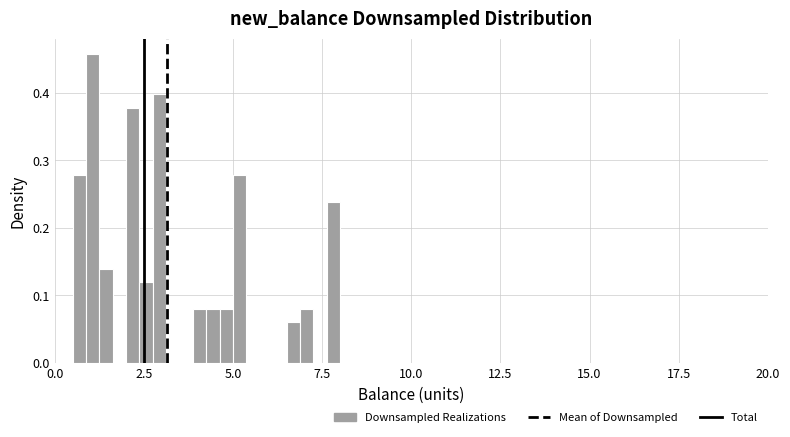

Around what value on the x-axis is the tallest bar? Give the approximate position of its centre, as read against the axis.

1.0